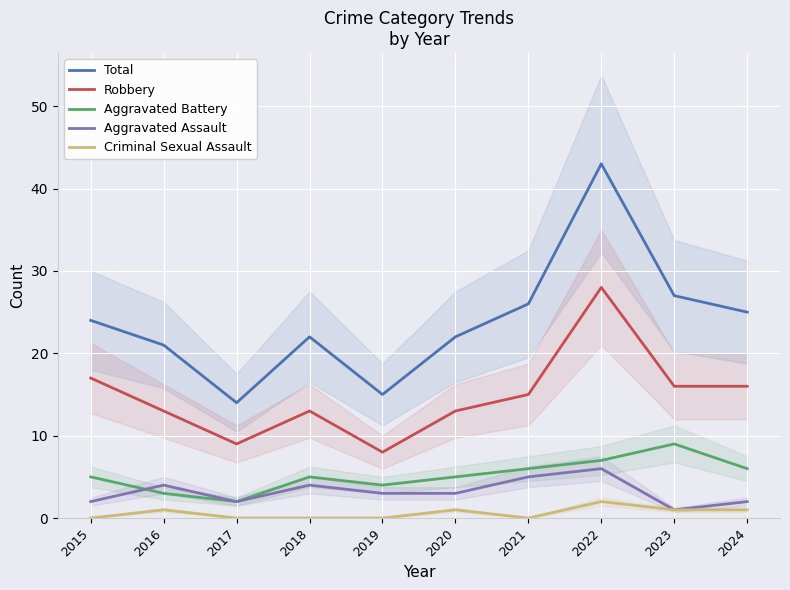

True or false: Aggravated Battery and Total intersect in this chart.

False